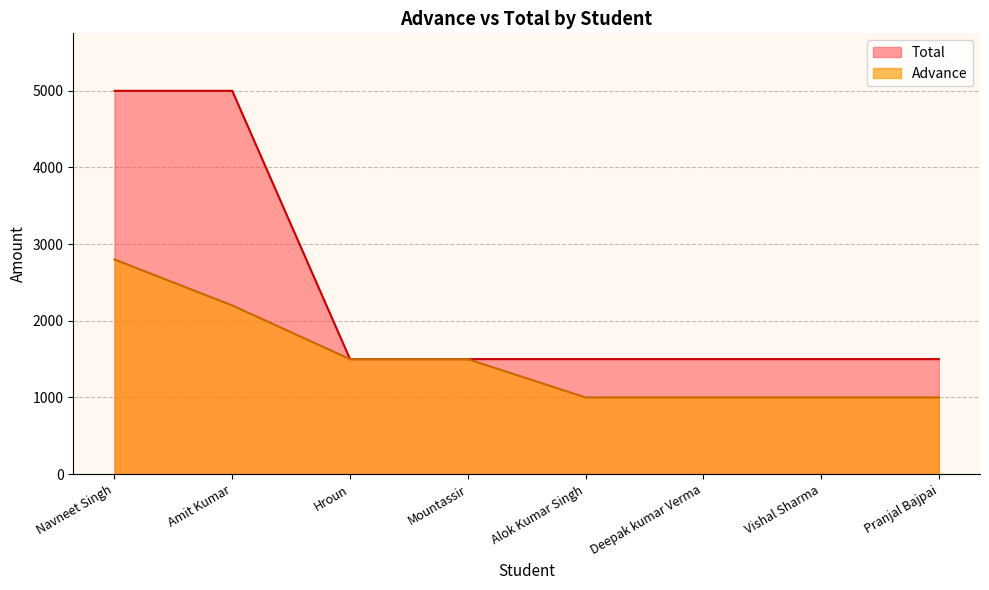

What is the value of the Total point at the 6th from the left?

1500